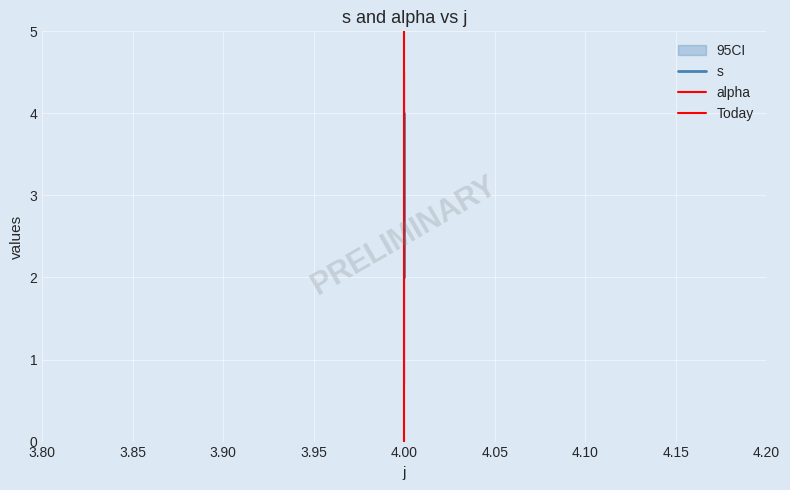

How many values are between 2 and 4?

3